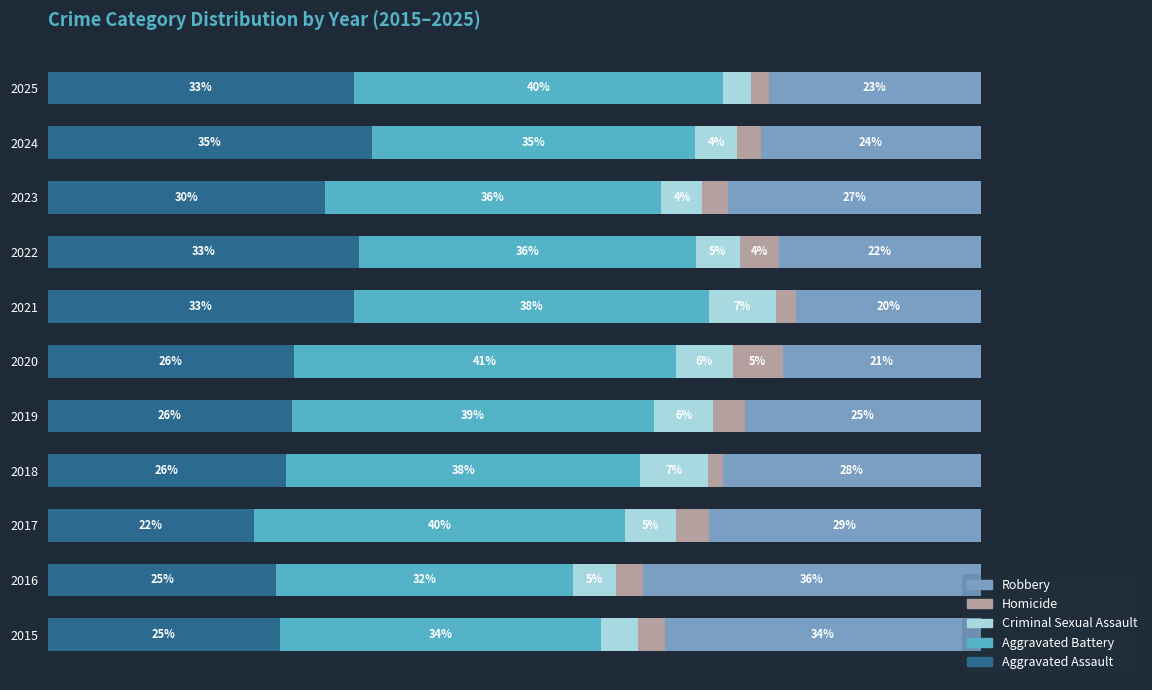

Reading left to right, extract all data points from this chart.

Aggravated Assault: 24.9	24.5	22.1	25.6	26.2	26.3	32.8	33.4	29.7	34.7	32.8
Aggravated Battery: 34.5	31.7	39.7	37.9	38.8	41.0	38.1	36.0	36.1	34.7	39.6
Criminal Sexual Assault: 4.0	4.6	5.4	7.2	6.3	6.1	7.1	4.7	4.4	4.4	3.0
Homicide: 2.8	3.0	3.5	1.6	3.4	5.4	2.2	4.2	2.7	2.6	1.9
Robbery: 33.9	36.2	29.2	27.6	25.3	21.2	19.8	21.6	27.2	23.6	22.8